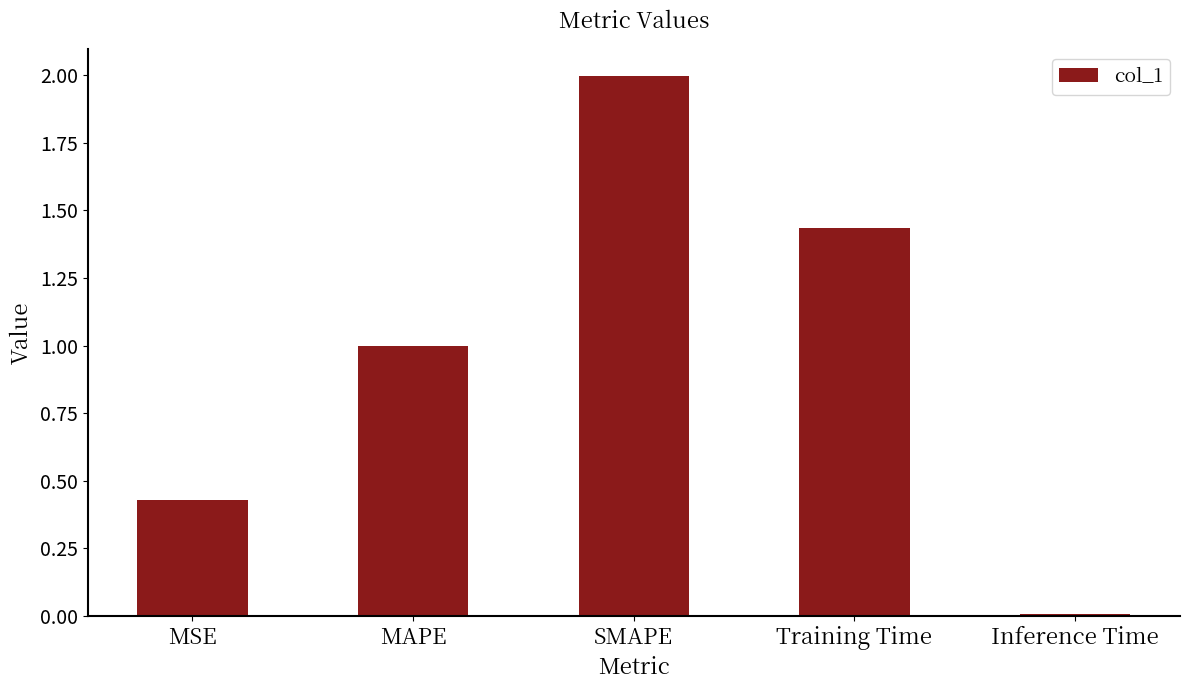

Rank the categories by value from lowest to highest.

Inference Time, MSE, MAPE, Training Time, SMAPE